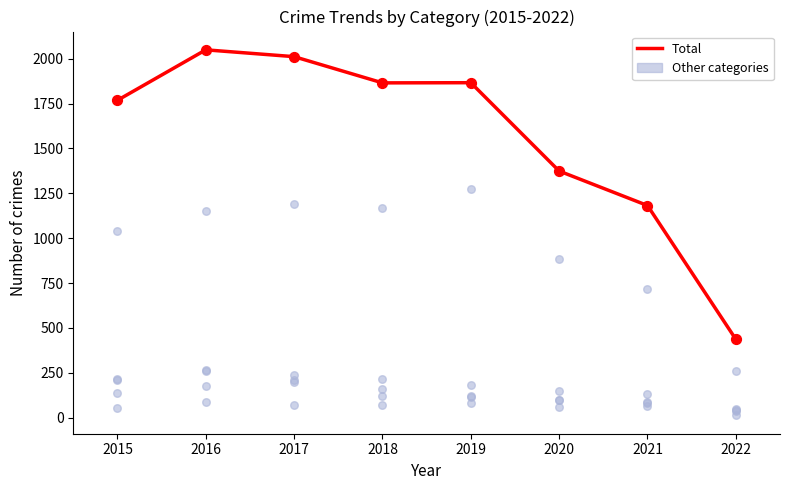

At which category is the sum across all series the highest?

2016